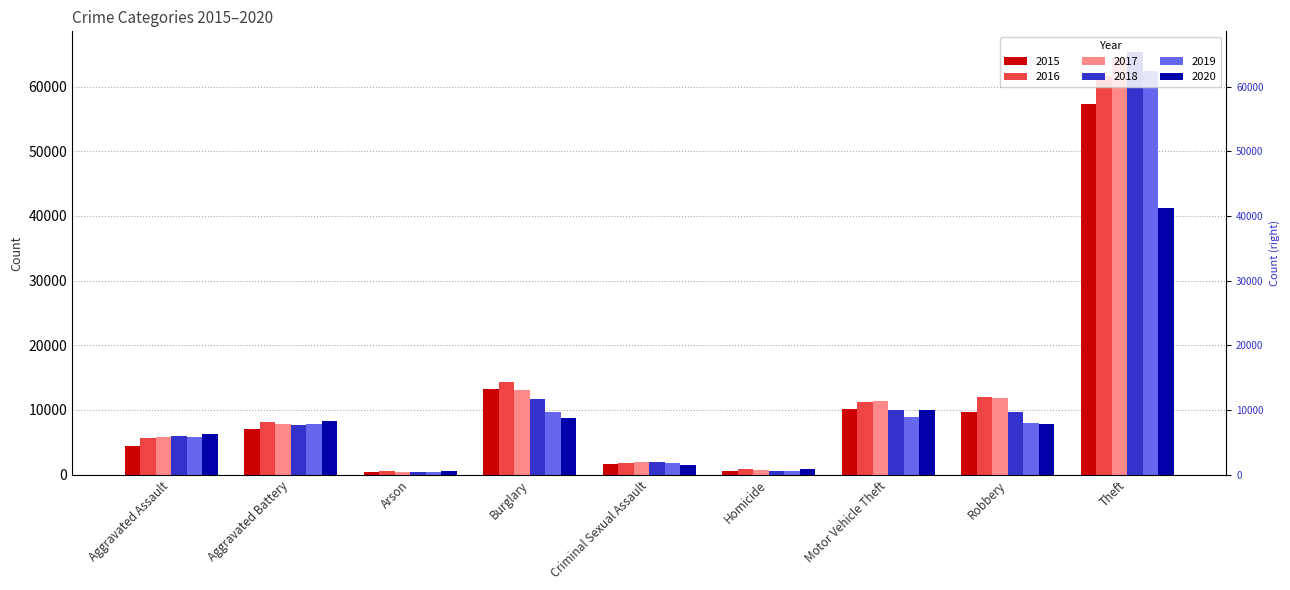

How many data points in 2020 are less than 7855?

4